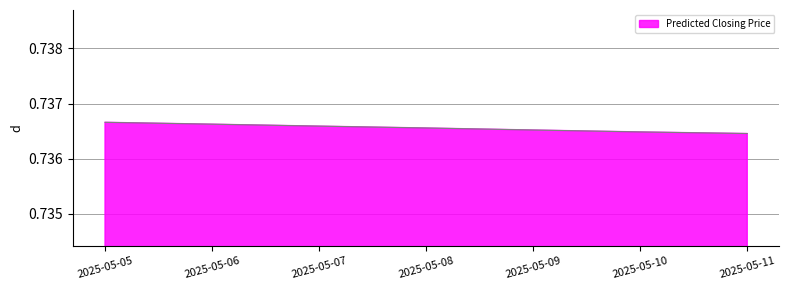

What is the sum of the values at 2025-05-10 and 2025-05-07?

1.5